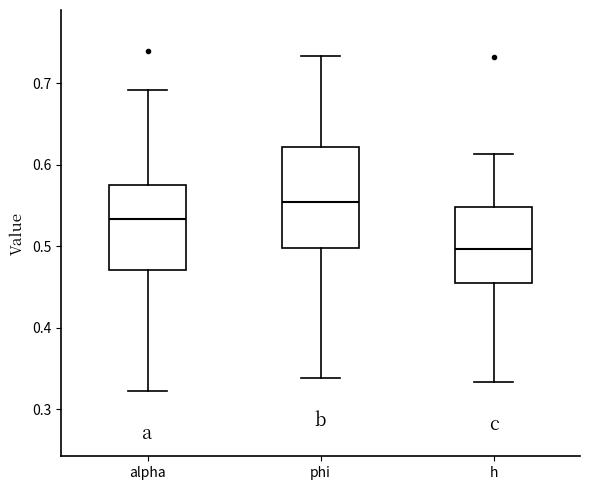

Comparing the boxes themselves (not the whiskers), which one is the tallest?

phi